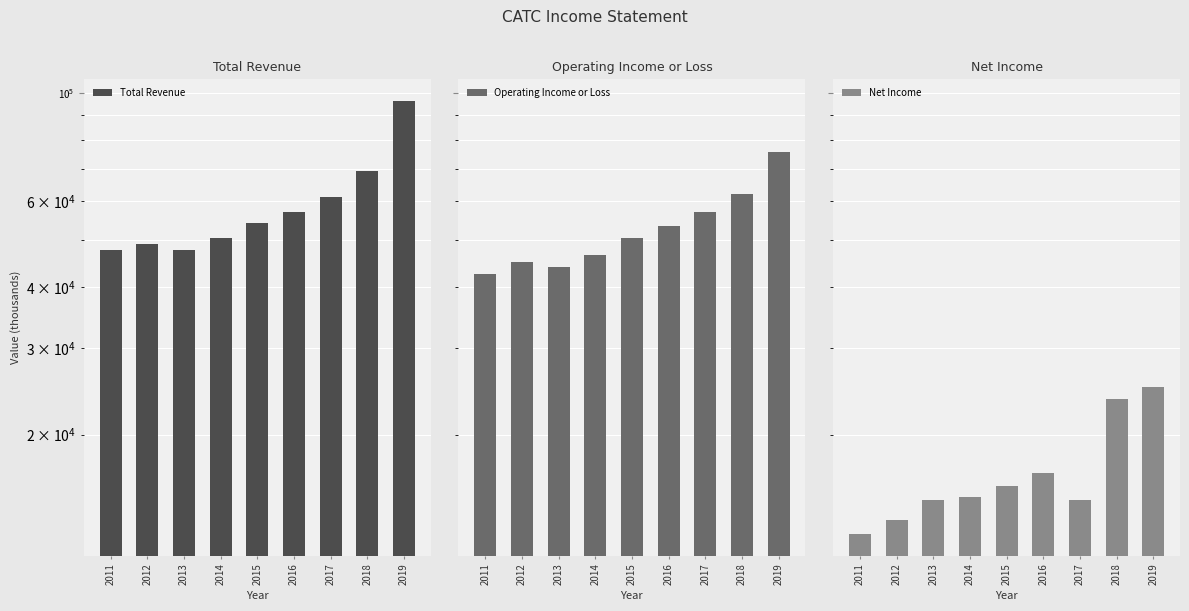

Where does the Net Income series first go above 14900?

2015